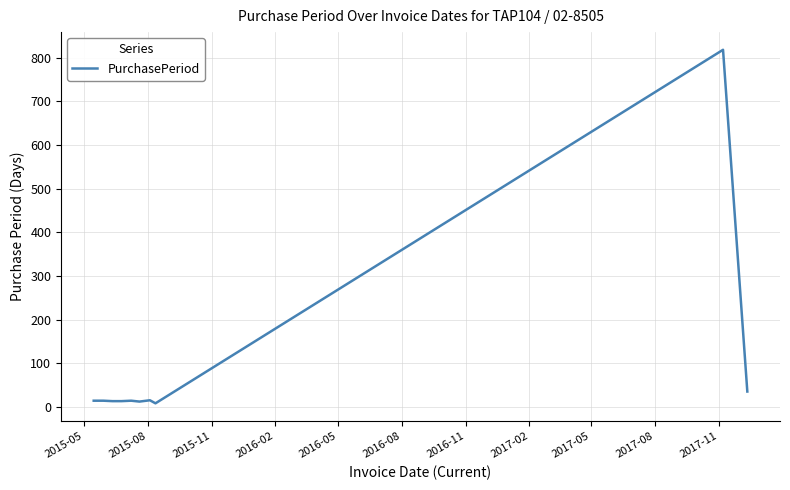

What is the greatest value displayed?

818